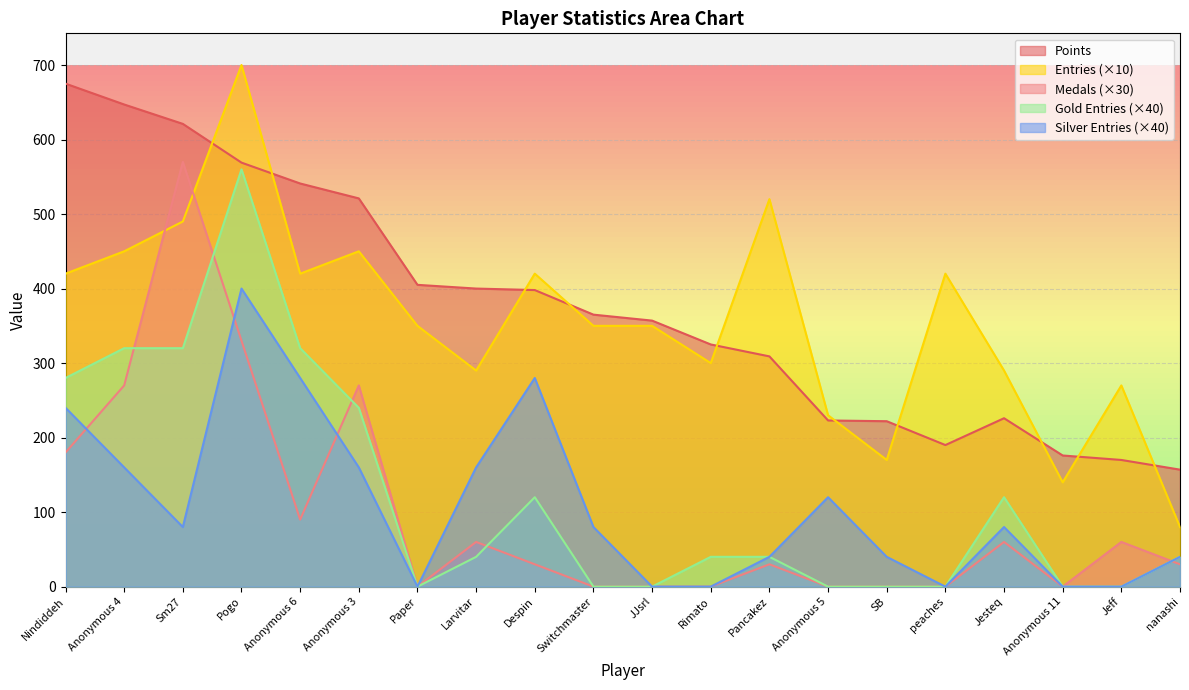

Which has a higher value, Paper or Despin?

Paper